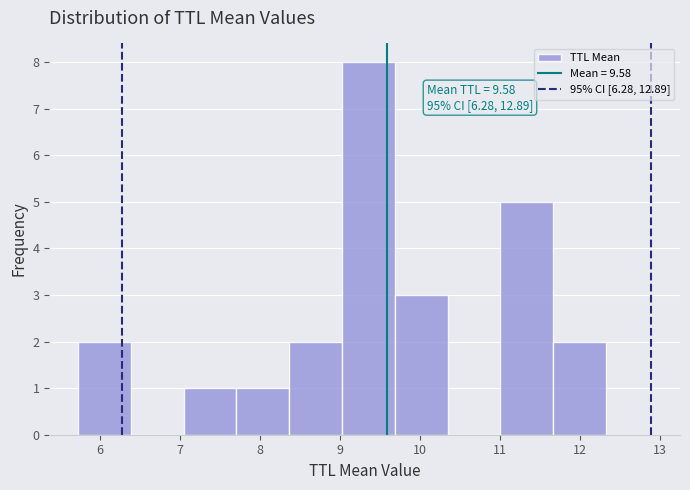

Over which range of the x-axis is the bar tallest?

9.0 to 9.7